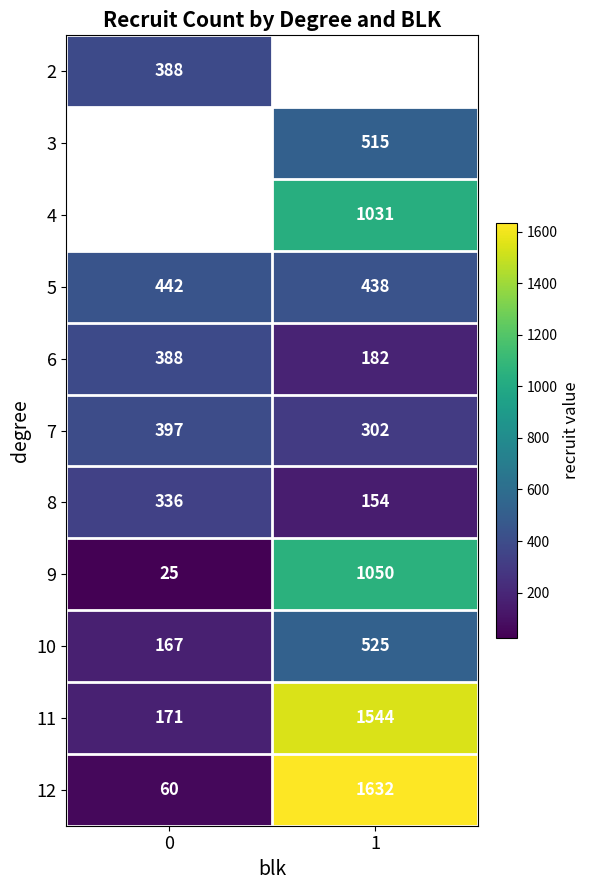

Is the value of 7 at 1 greater than the value of 10 at 1?

No